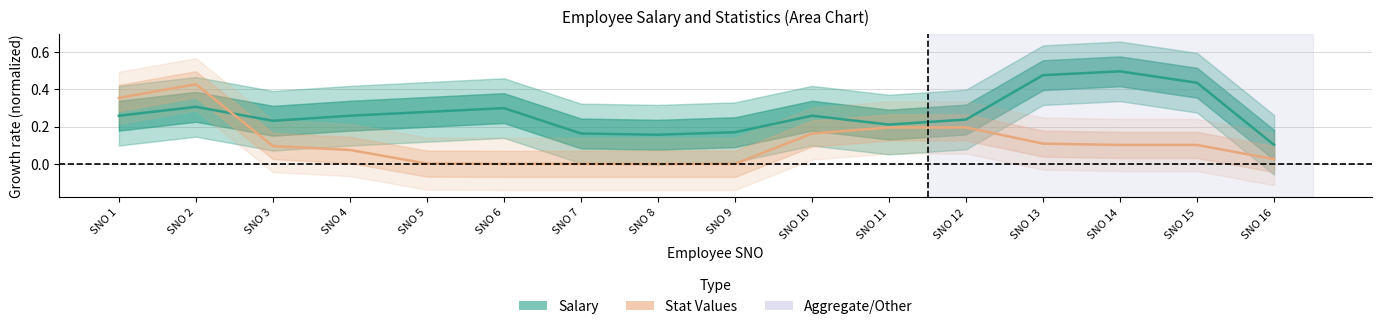

At which label is Stat Values closest to 0?

SNO 9